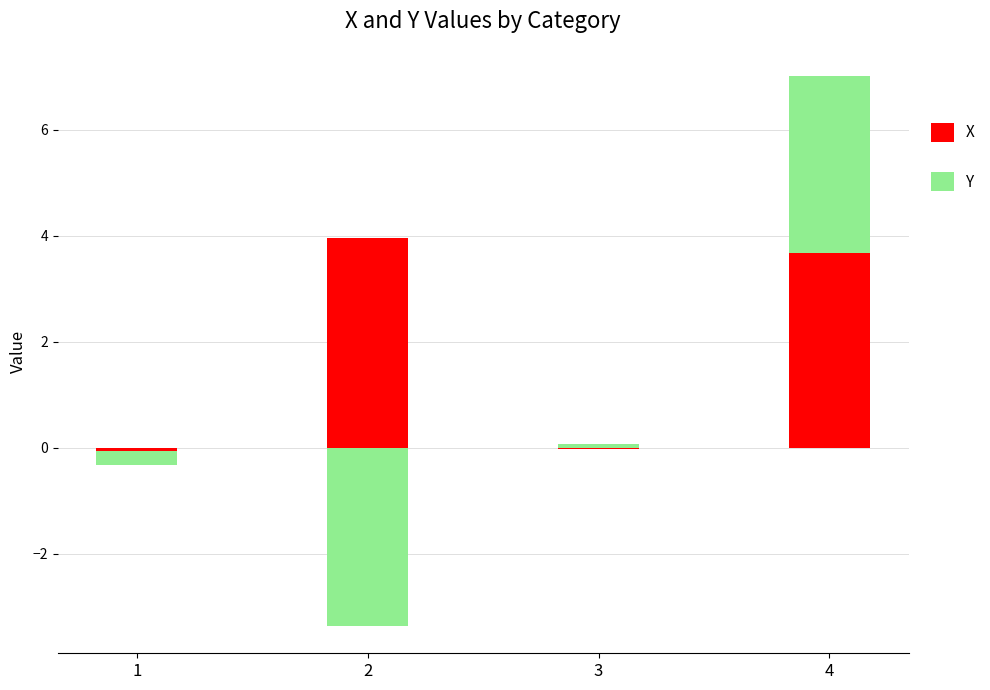

What is the value of the X bar at the 4th from the left?

3.7